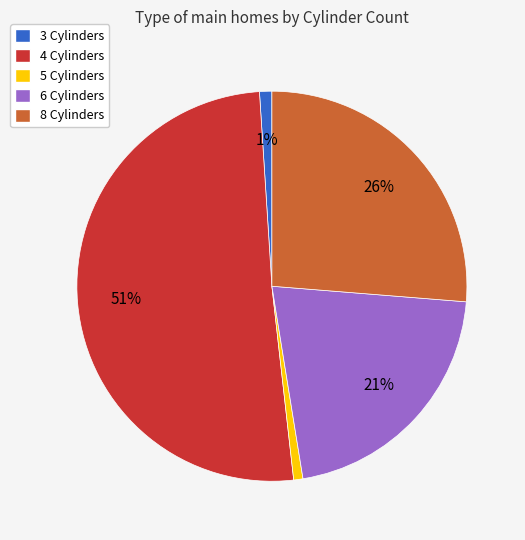

Do 8 Cylinders and 4 Cylinders together represent more than half of the pie?

Yes